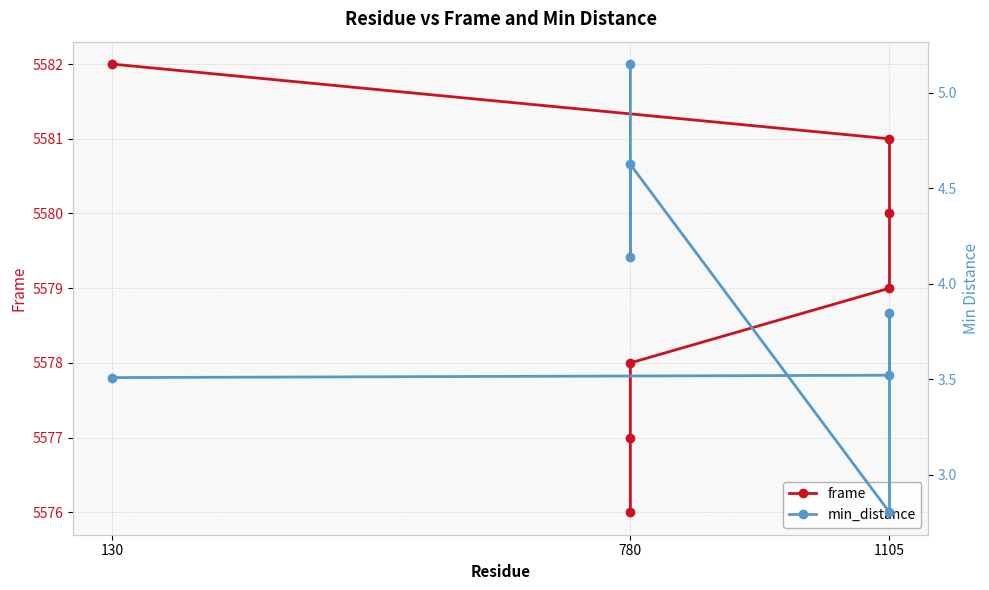

True or false: frame has more than 2 interior local peaks.

False